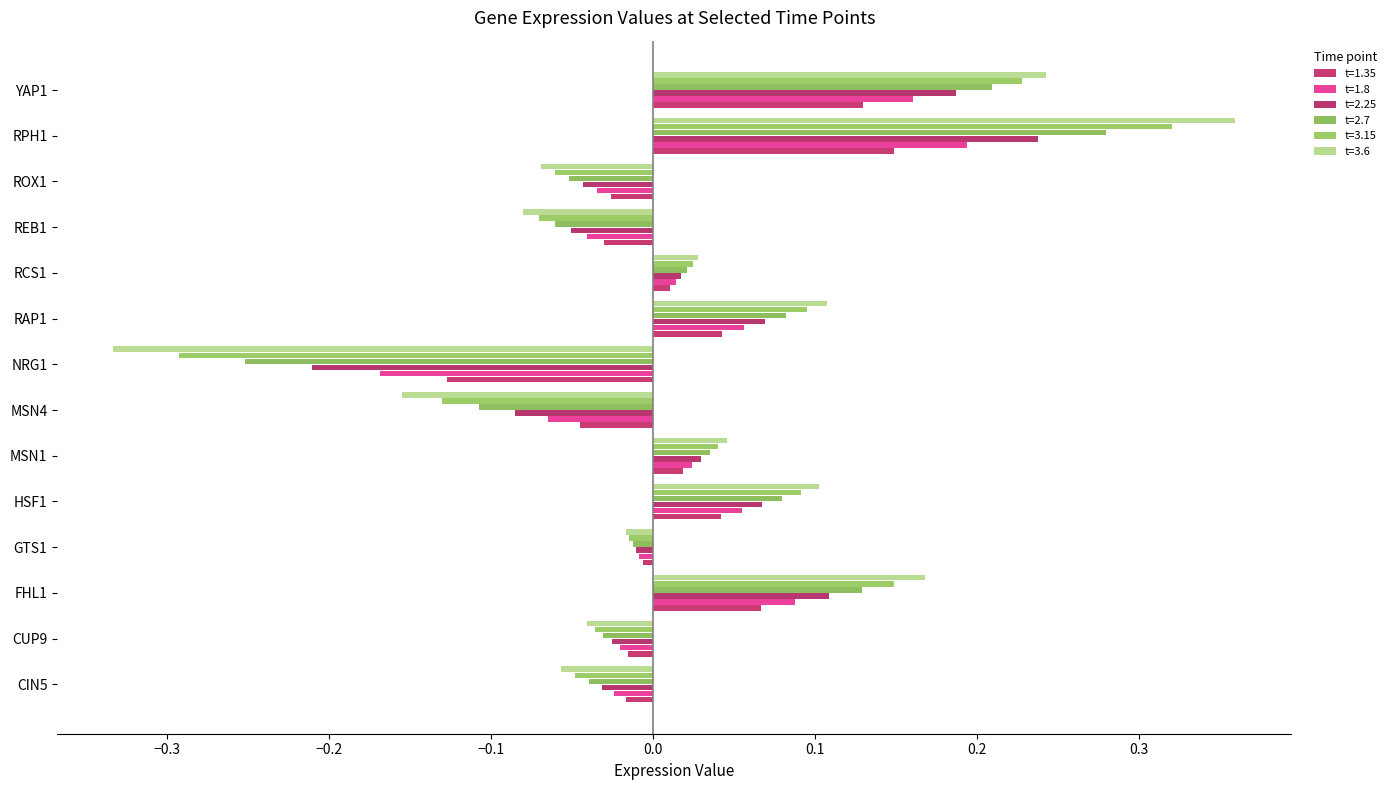

How many values in t=2.25 are below zero?

7